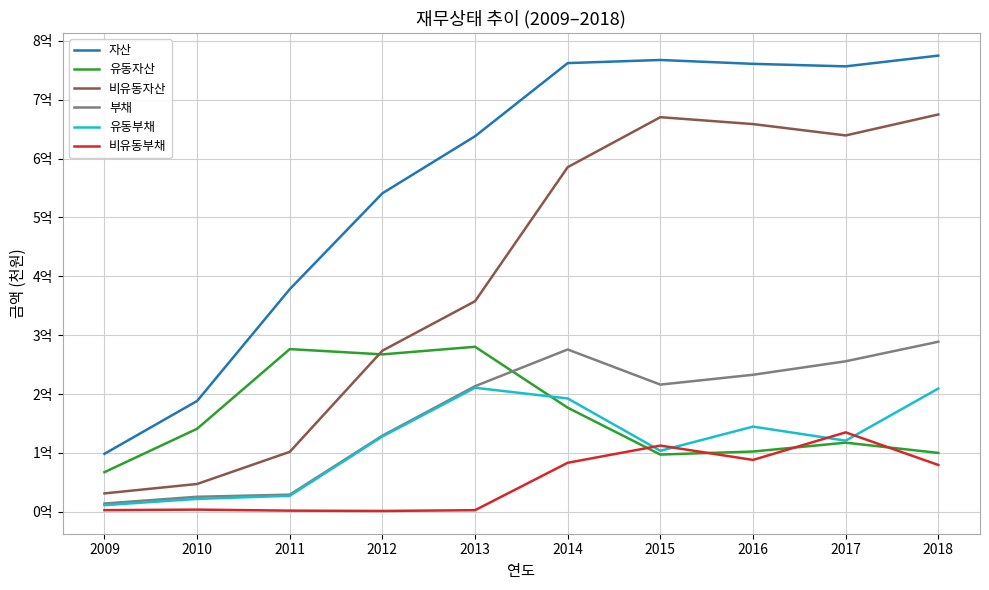

What is the difference between the maximum and second lowest values in the 유동자산 series?

183075796